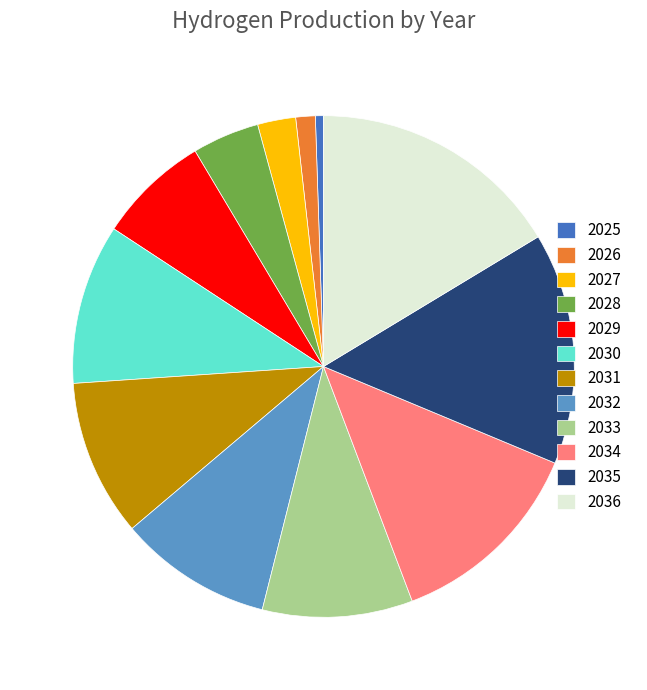

How many segments does this pie chart have?

12